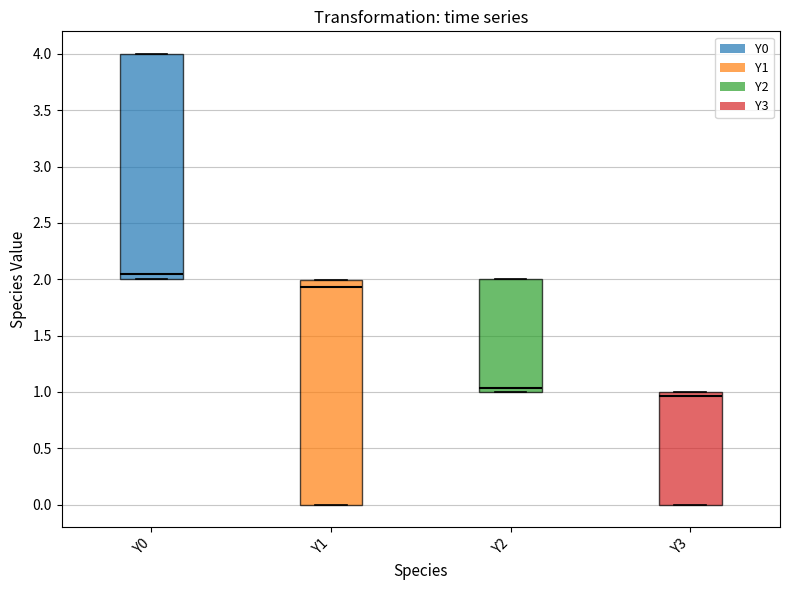

Reading left to right, transcribe this box plot: for each box, give where its median line is, the range the box spans, and where its two whiskers end, as read against the y-axis. The values are not printed on the chart, so give them approximately, as read against the axis.

Y0: median 2.05, box 2.00 to 4.00, whiskers 2.00 to 4.00
Y1: median 1.95, box 0.00 to 2.00, whiskers 0.00 to 2.00
Y2: median 1.05, box 1.00 to 2.00, whiskers 1.00 to 2.00
Y3: median 0.95, box 0.00 to 1.00, whiskers 0.00 to 1.00